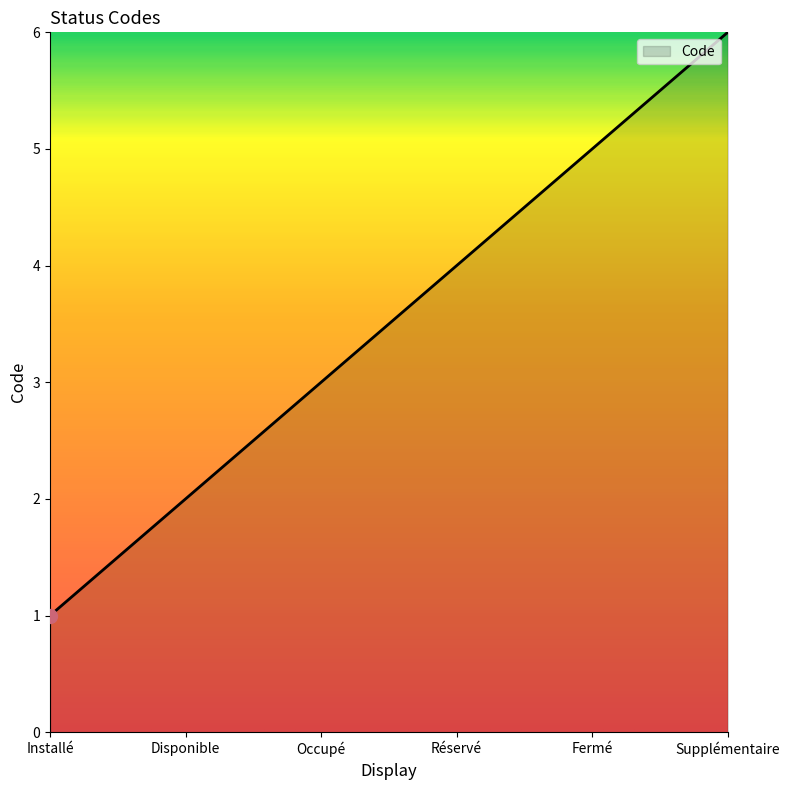

Rank the categories by value from highest to lowest.

Supplémentaire, Fermé, Réservé, Occupé, Disponible, Installé